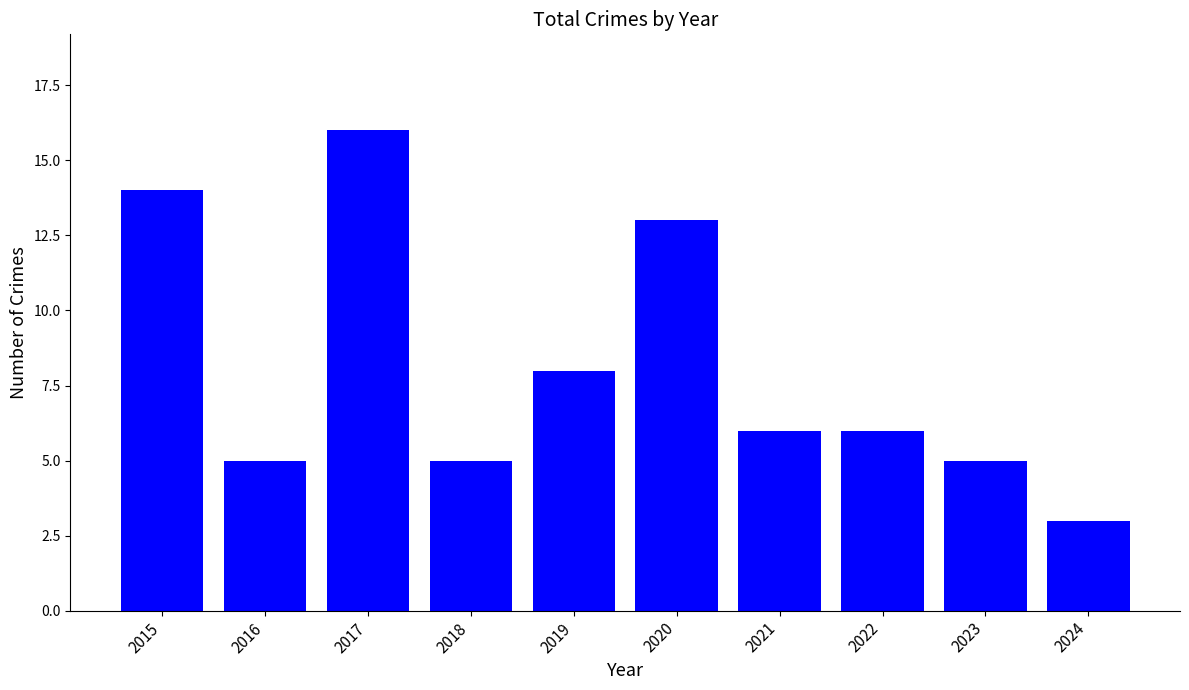

Reading left to right, extract all data points from this chart.

14	5	16	5	8	13	6	6	5	3